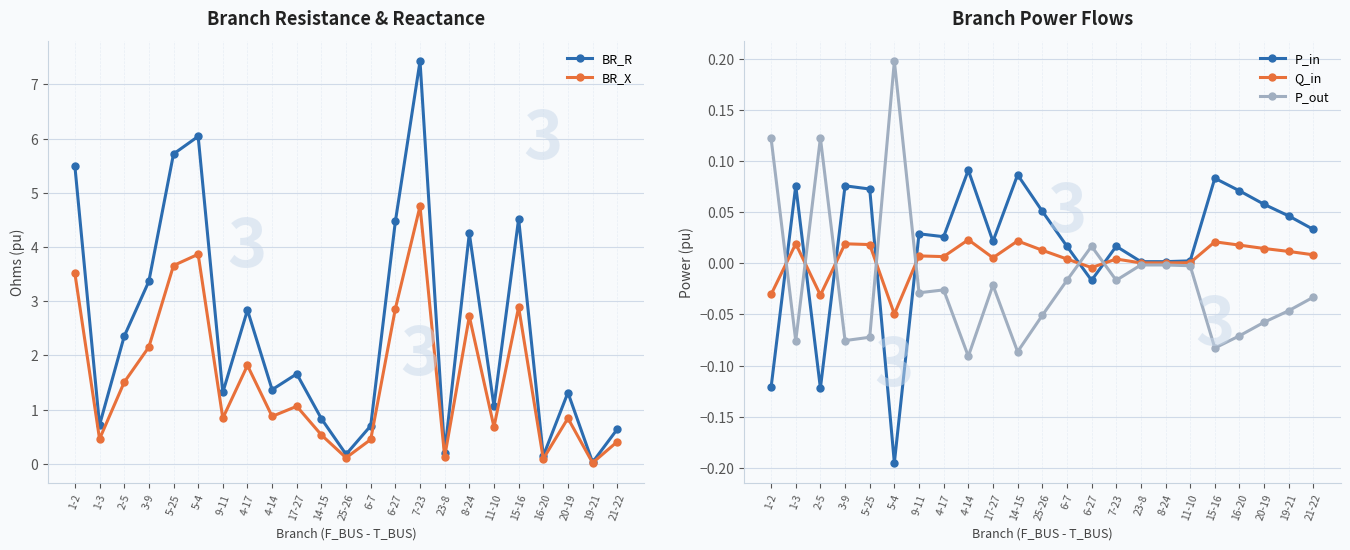

At which category does P_out reach its first local valley?

1-3